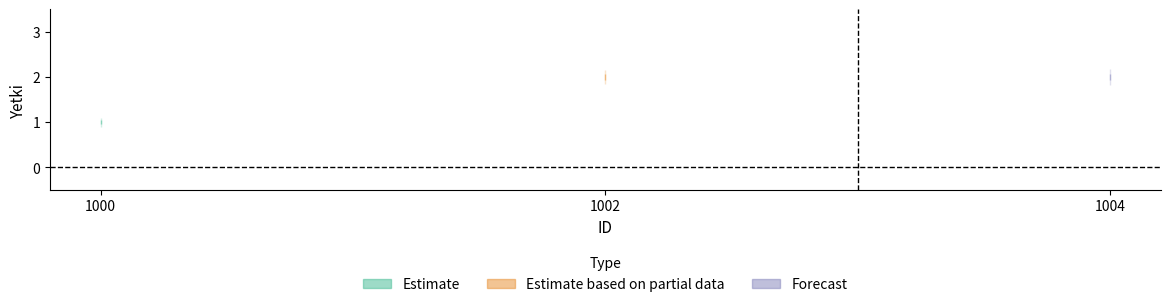

What is the change in value from 1000 to 1002?

+1